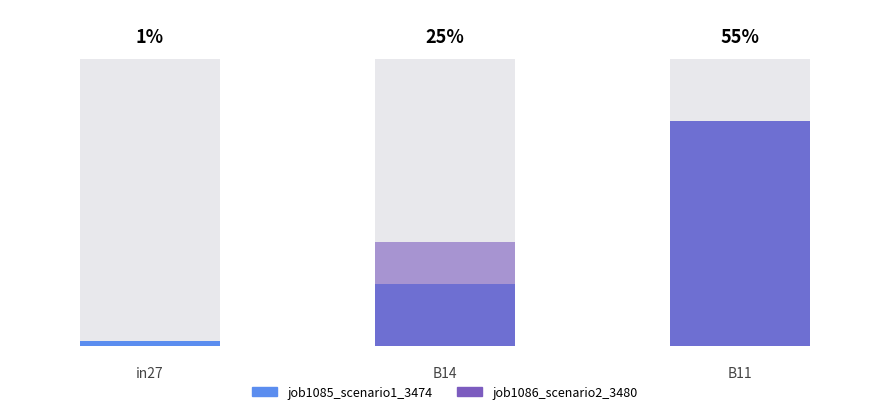

How many data points in job1086_scenario2_3480 are above 0?

2